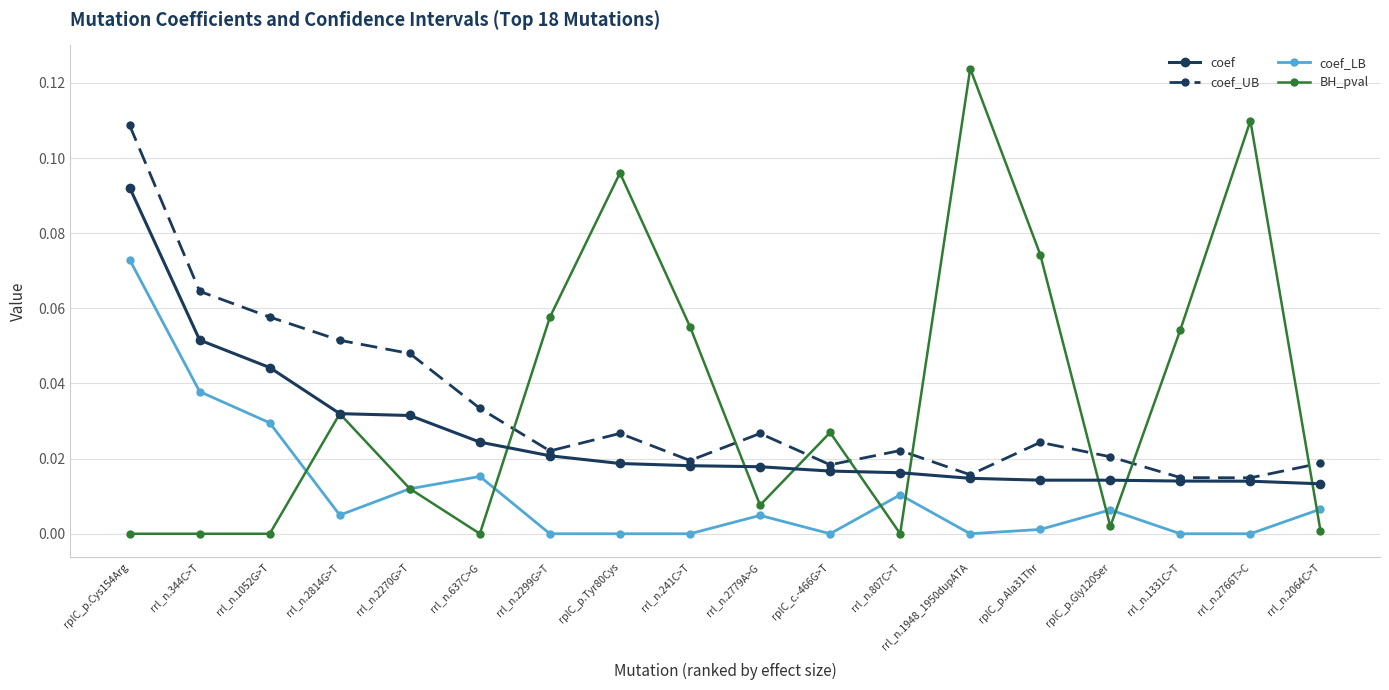

In coef_LB, how many points are higher than both neighbors (excluding endpoints)?

4